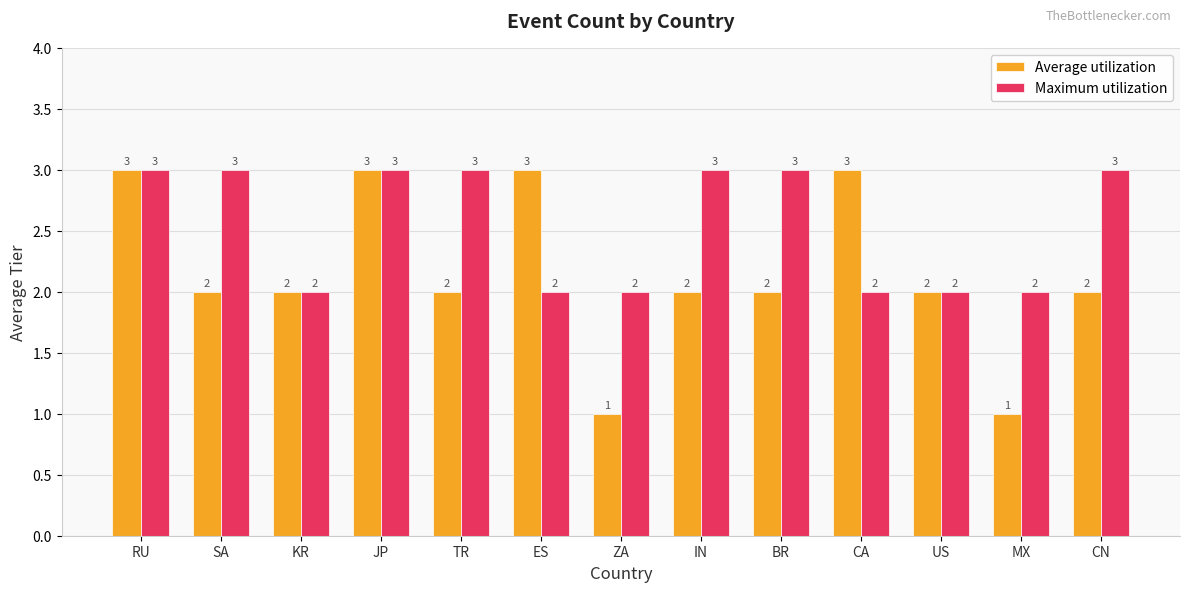

Read the Maximum utilization value at TR.

3